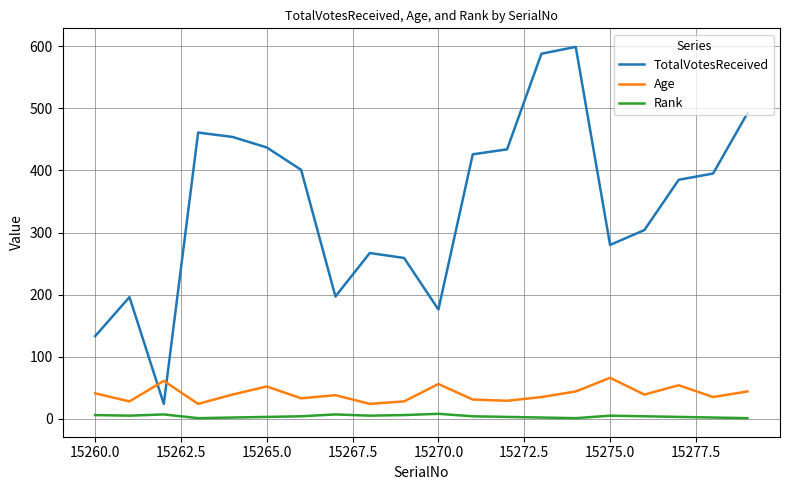

What is the difference between the maximum and minimum values in the TotalVotesReceived series?

575